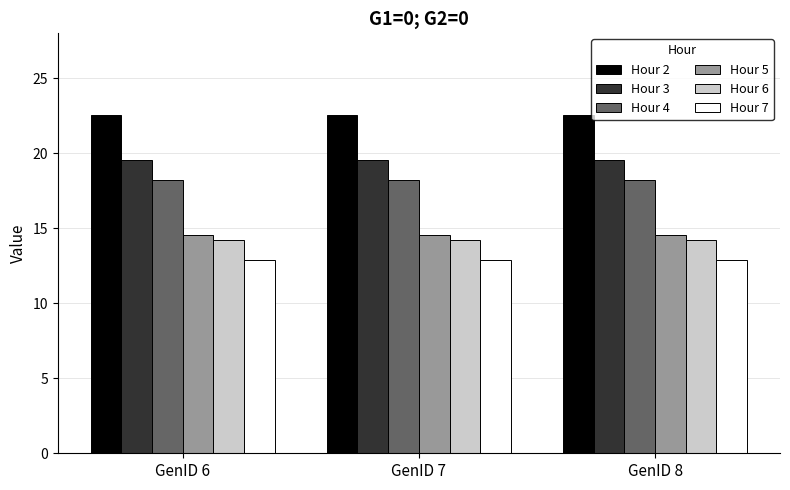

What is the value of the Hour 3 bar at the 1st from the left?

19.5